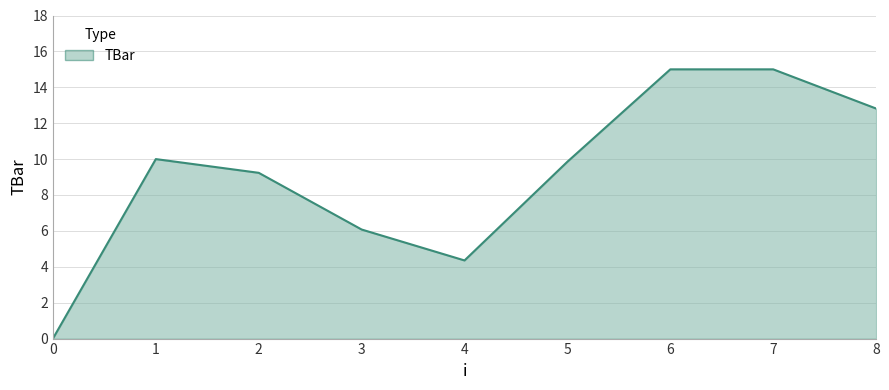

Between 3 and 2, which is larger?

2